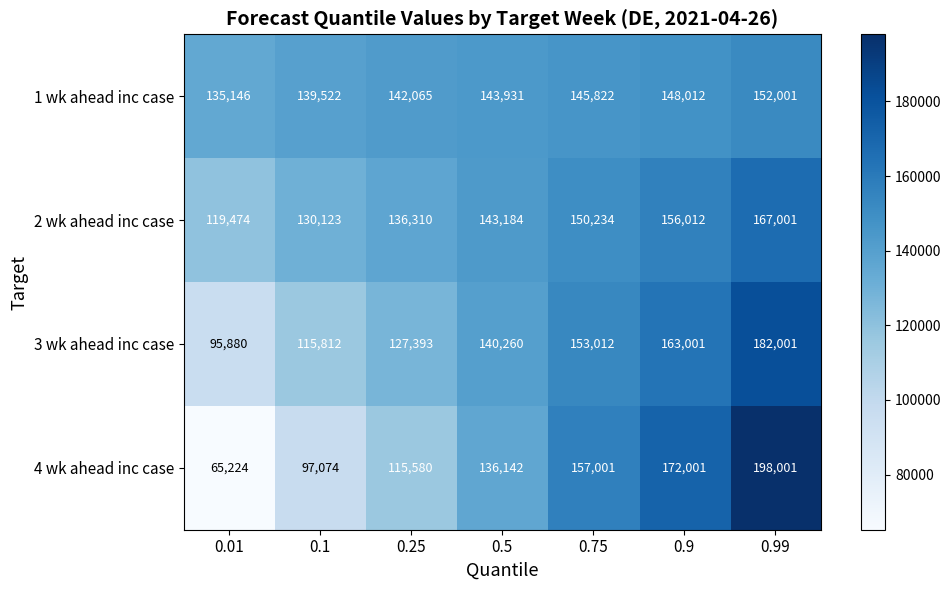

Is it true that 4 wk ahead inc case equals 192674 at 0.5?

False